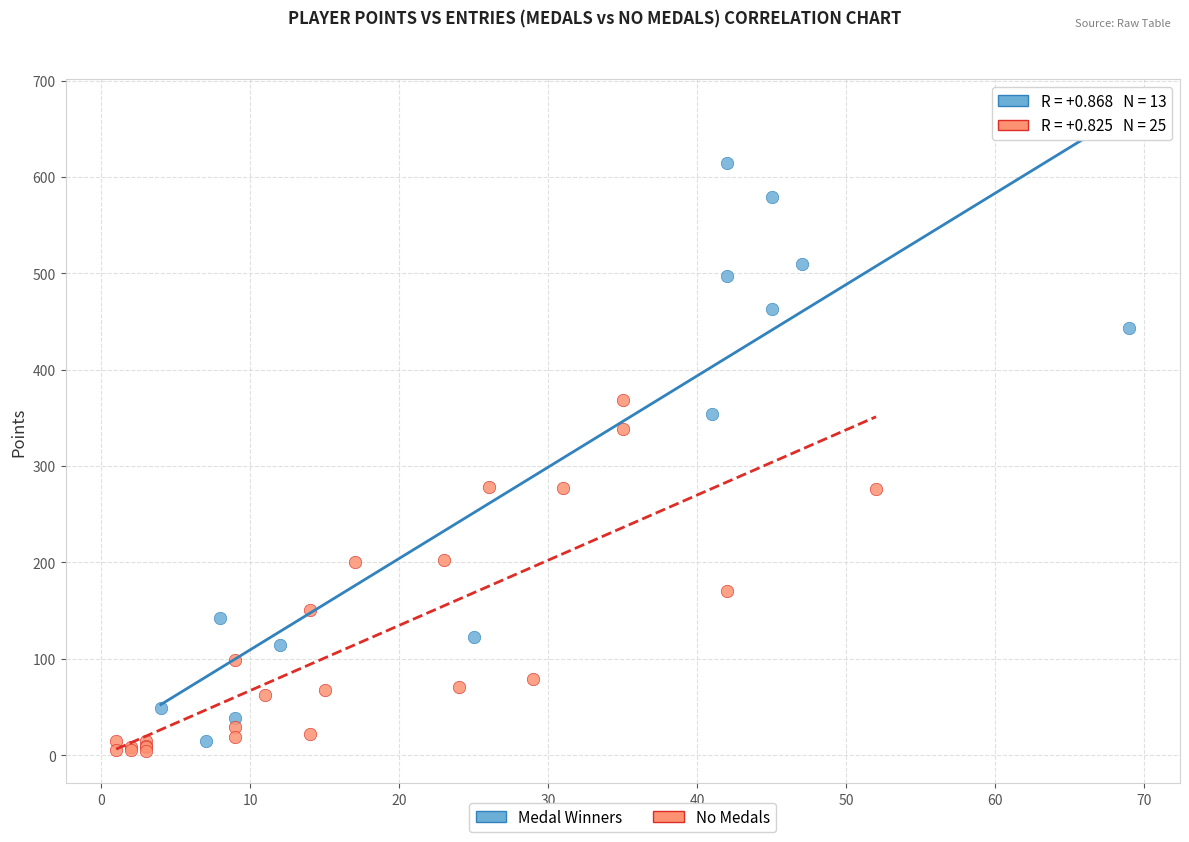

Which series contains the highest Y value?

Medal Winners